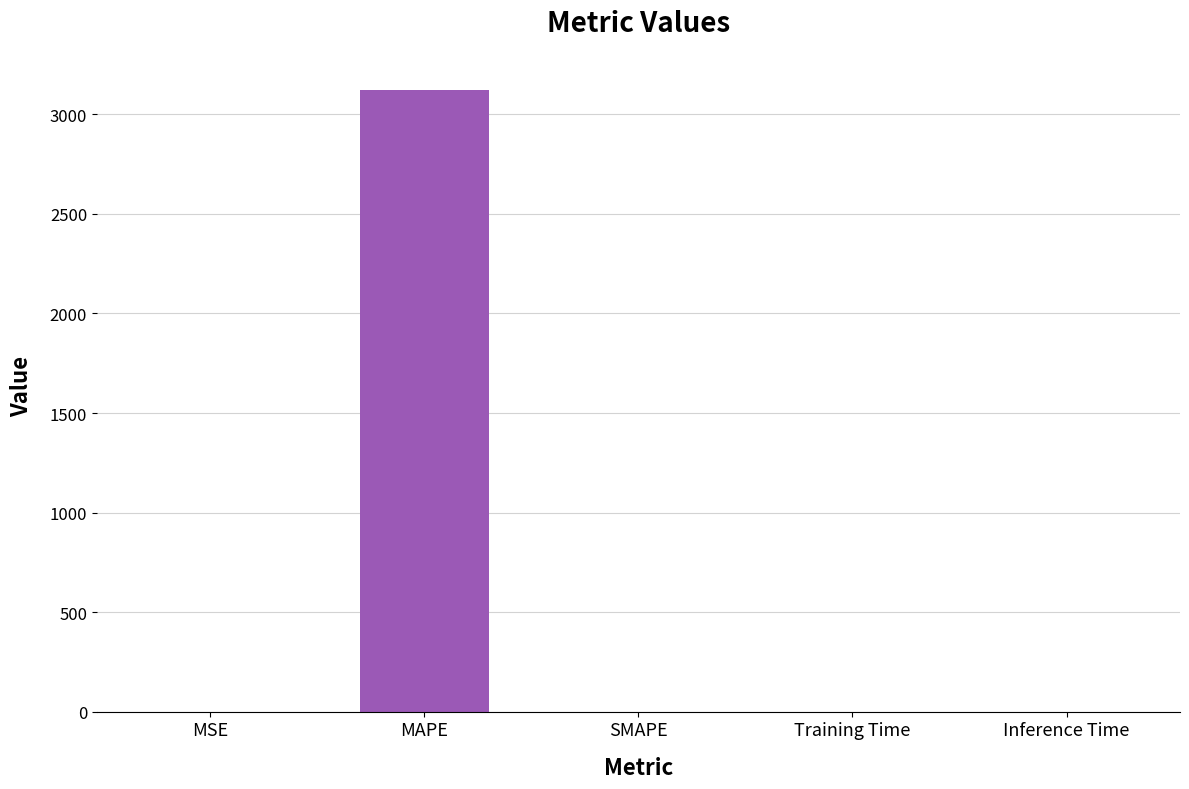

Are the bars horizontal?

No